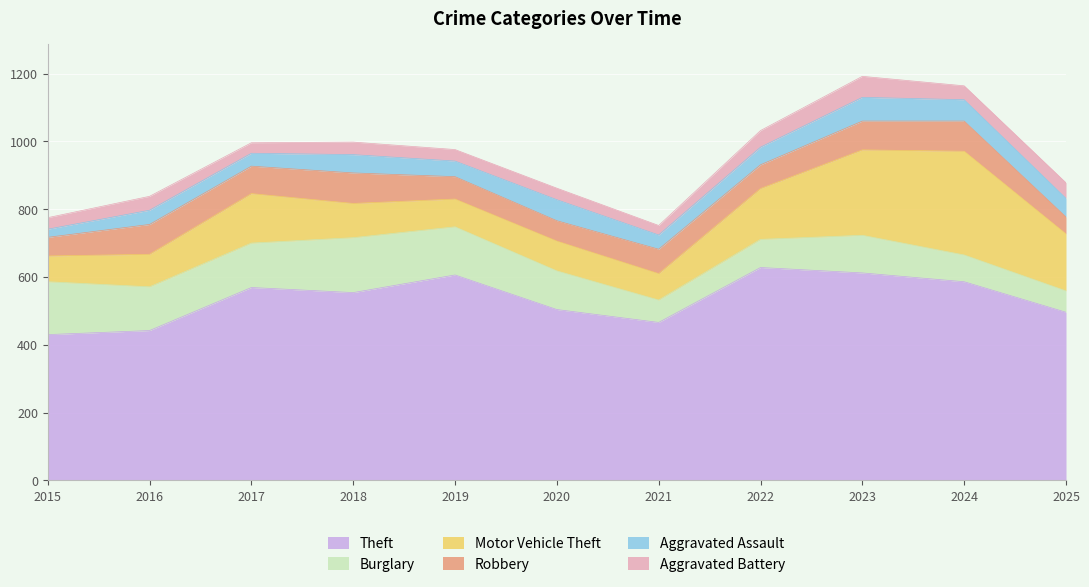

Is it true that Aggravated Assault equals 38 at 2017?

True